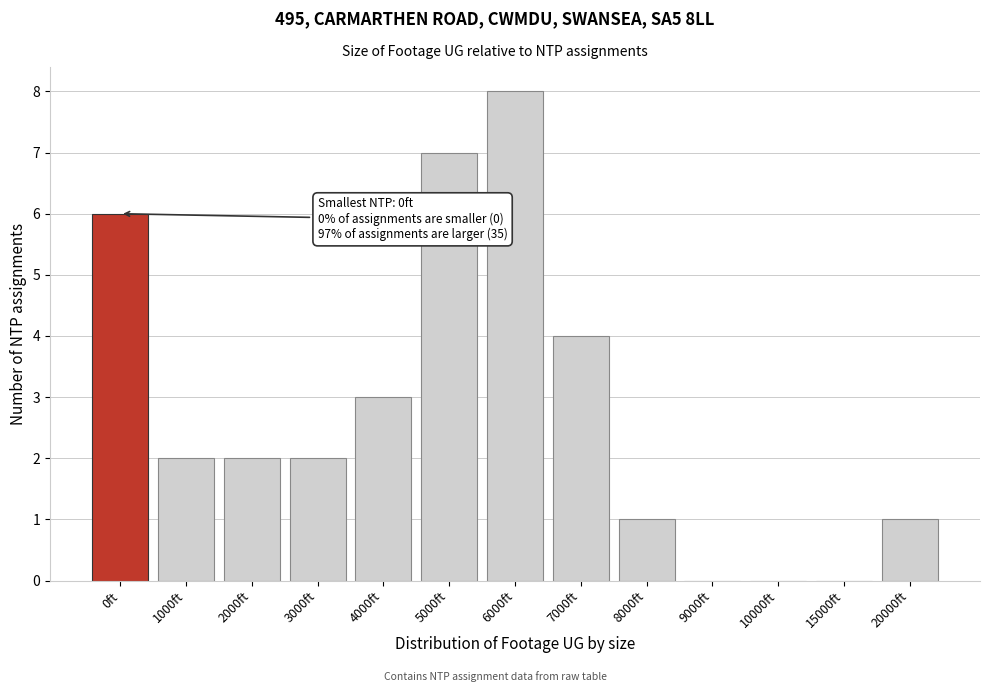

Reading left to right, list all the values displayed in this chart.

0ft=6	1000ft=2	2000ft=2	3000ft=2	4000ft=3	5000ft=7	6000ft=8	7000ft=4	8000ft=1	9000ft=0	10000ft=0	15000ft=0	20000ft=1